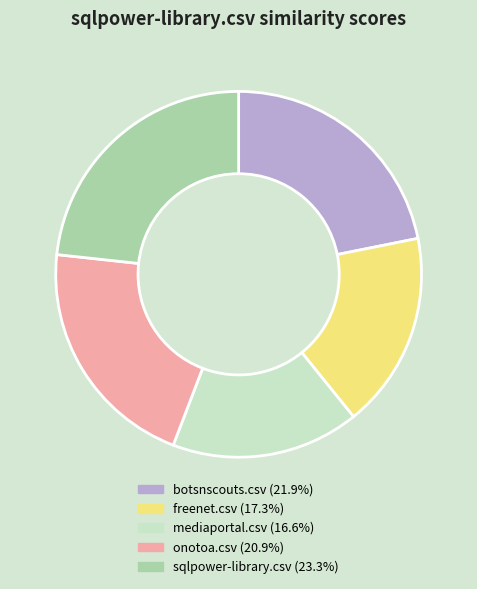

Rank the categories by value from lowest to highest.

mediaportal.csv, freenet.csv, onotoa.csv, botsnscouts.csv, sqlpower-library.csv